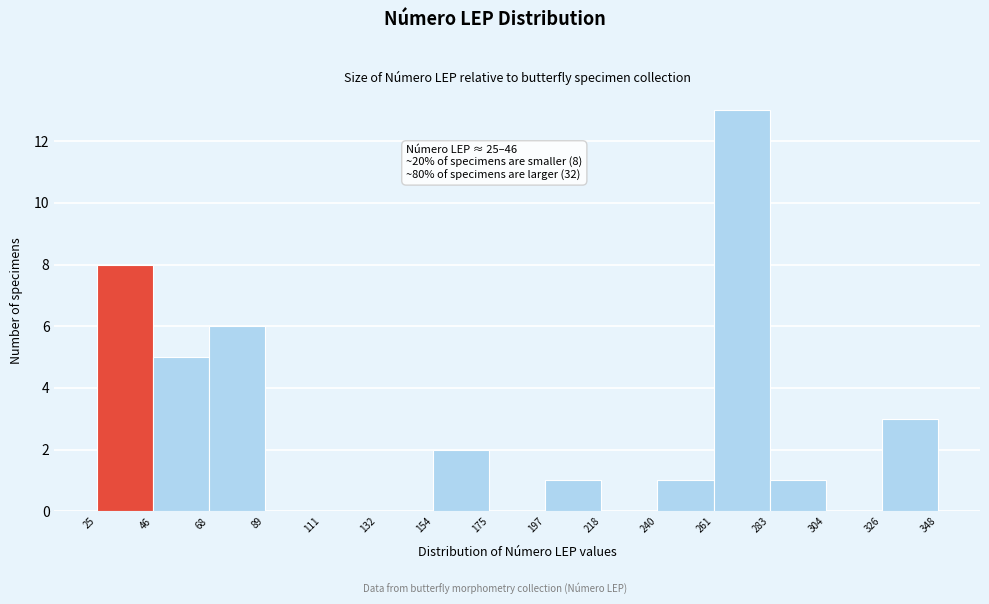

Which range on the x-axis has the tallest bar?

261 to 283